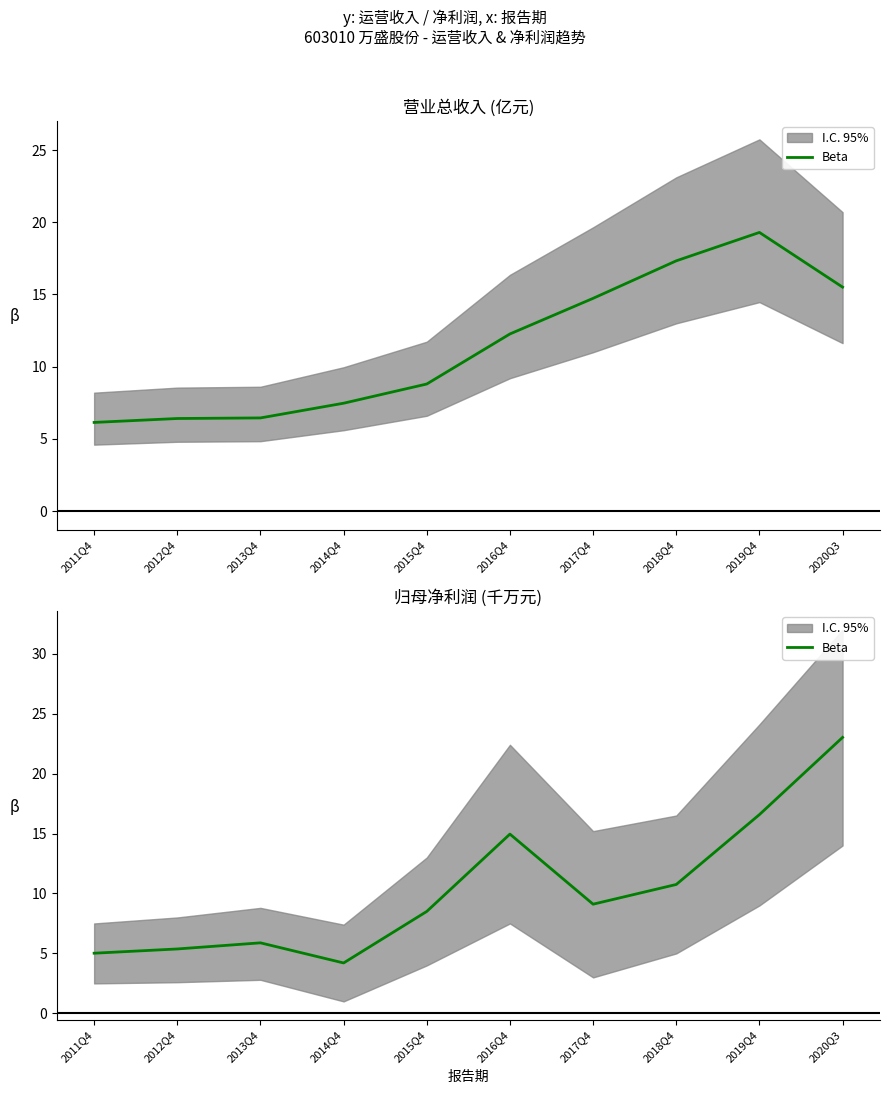

Reading left to right, what are all the values shown in this chart?

5.0	5.4	5.9	4.2	8.5	15.0	9.1	10.8	16.6	23.0